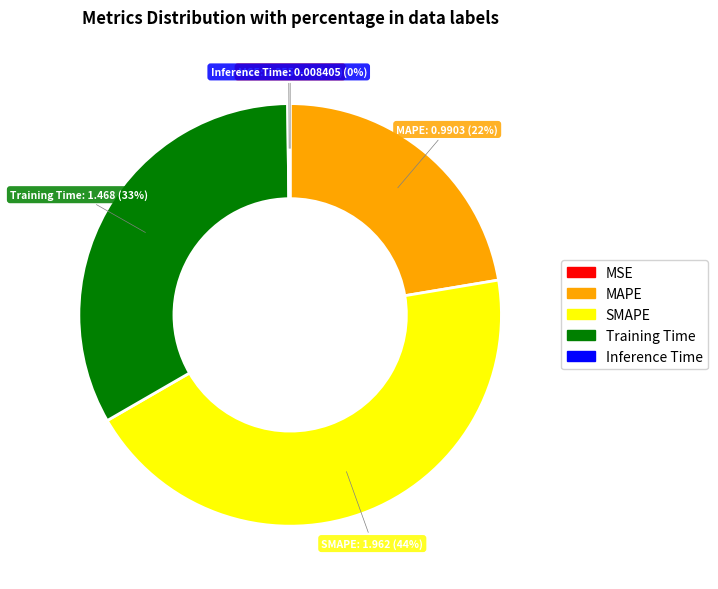

Which has a higher value, Training Time or MAPE?

Training Time